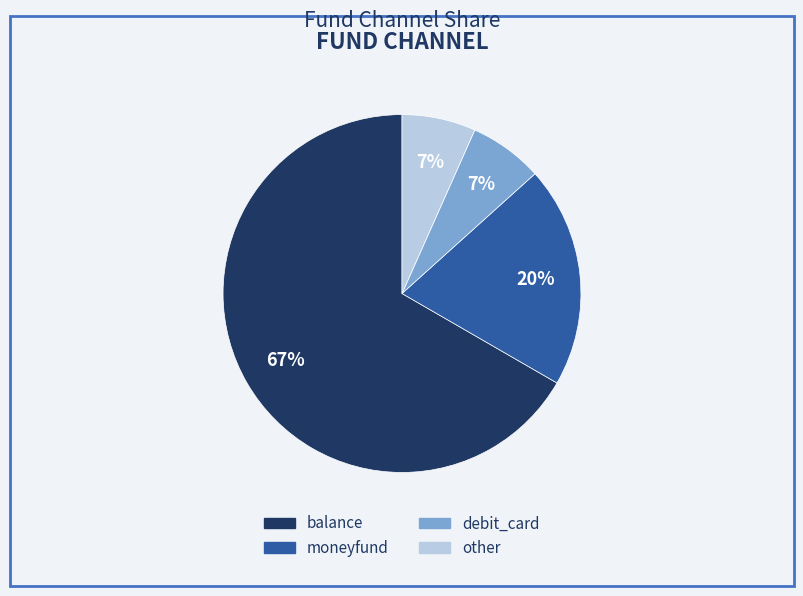

What is the majority slice?

balance